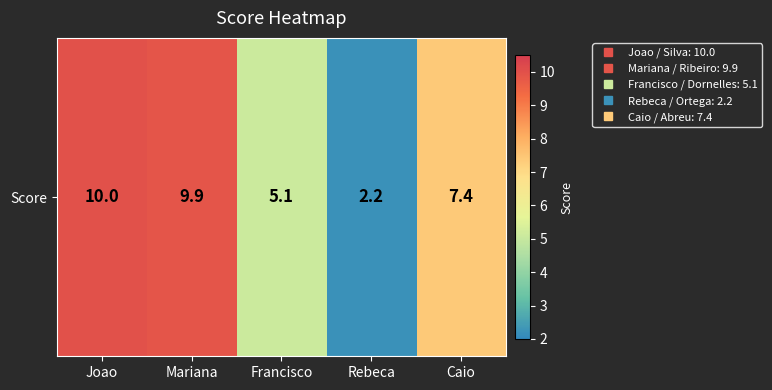

Reading left to right, extract all data points from this chart.

Joao=10.0	Mariana=9.9	Francisco=5.1	Rebeca=2.2	Caio=7.4